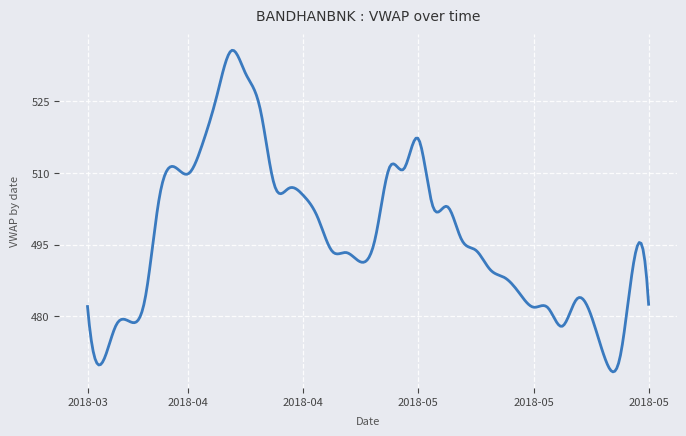

What is the smallest value displayed?

468.4